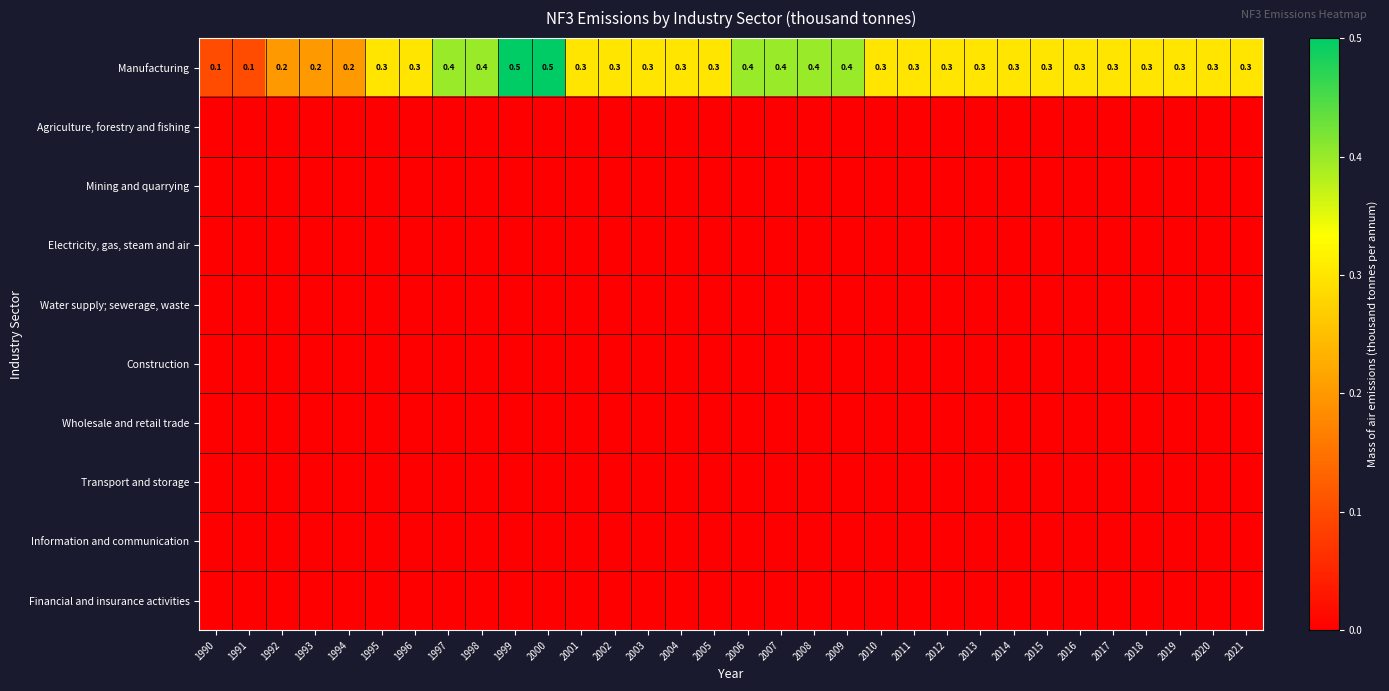

What is the maximum value shown in the chart?

0.5